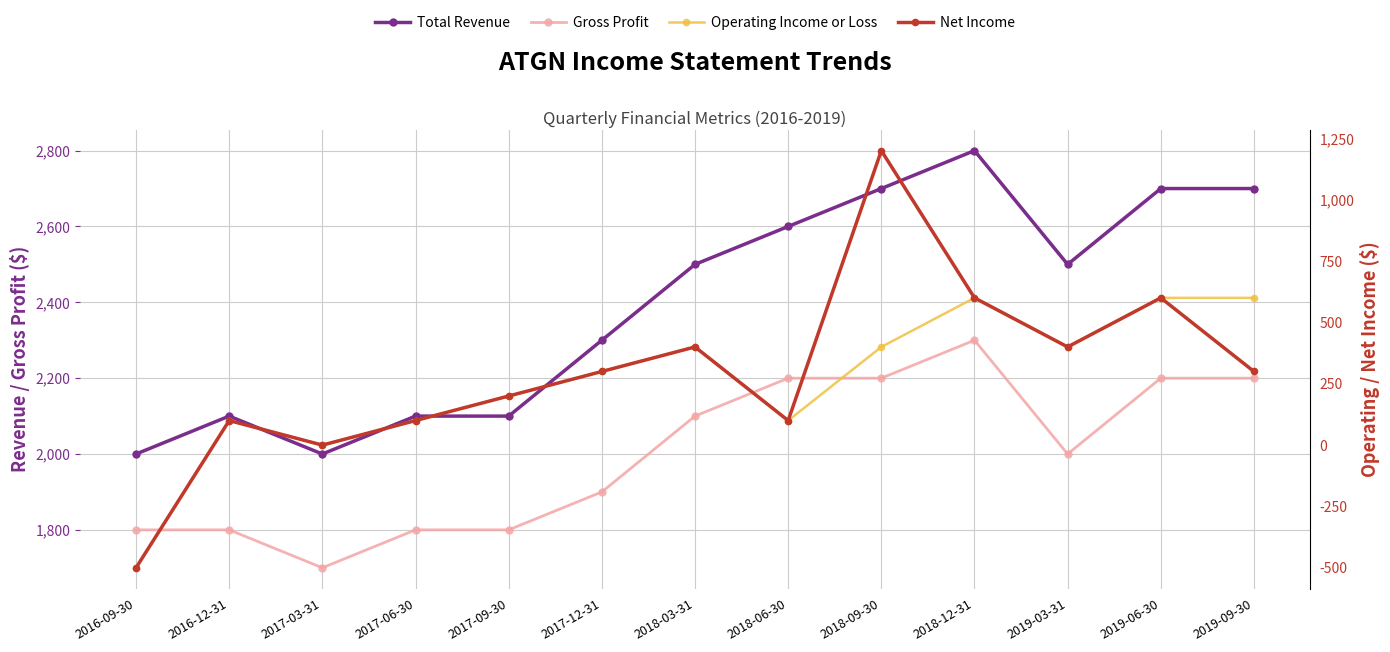

True or false: Total Revenue has a value of 1617 at 2019-06-30.

False